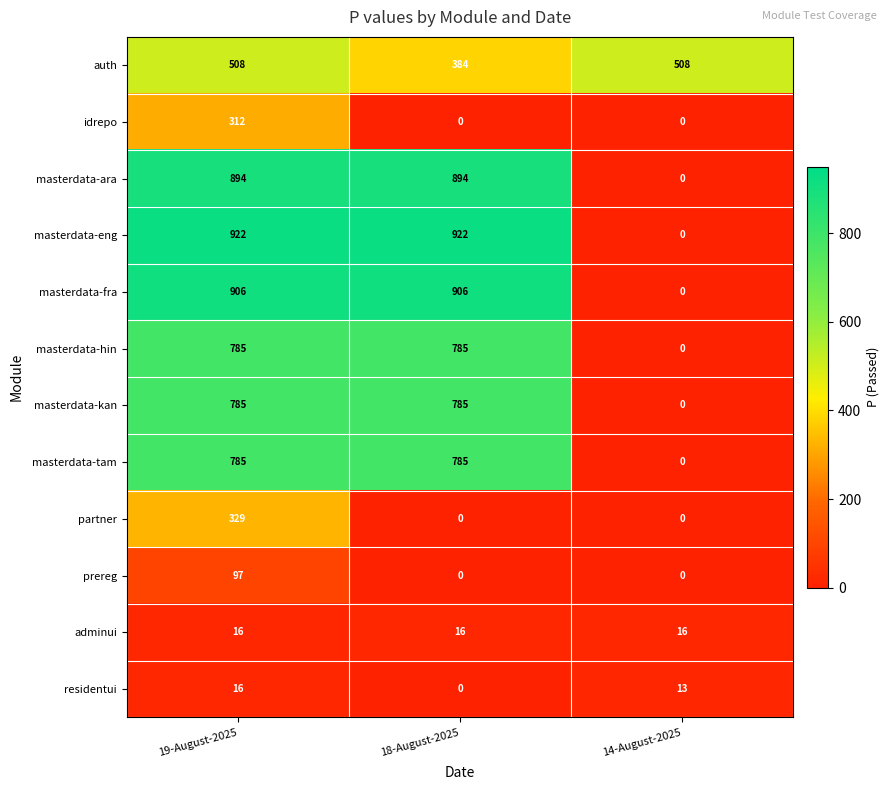

How many distinct data groups are displayed?

12